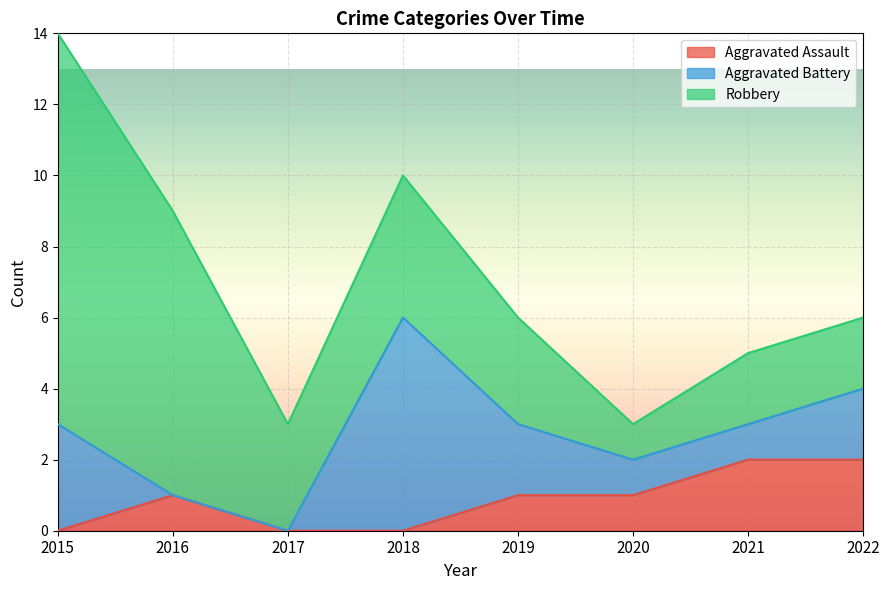

The value of Aggravated Battery at 2016 is 0. True or false?

True